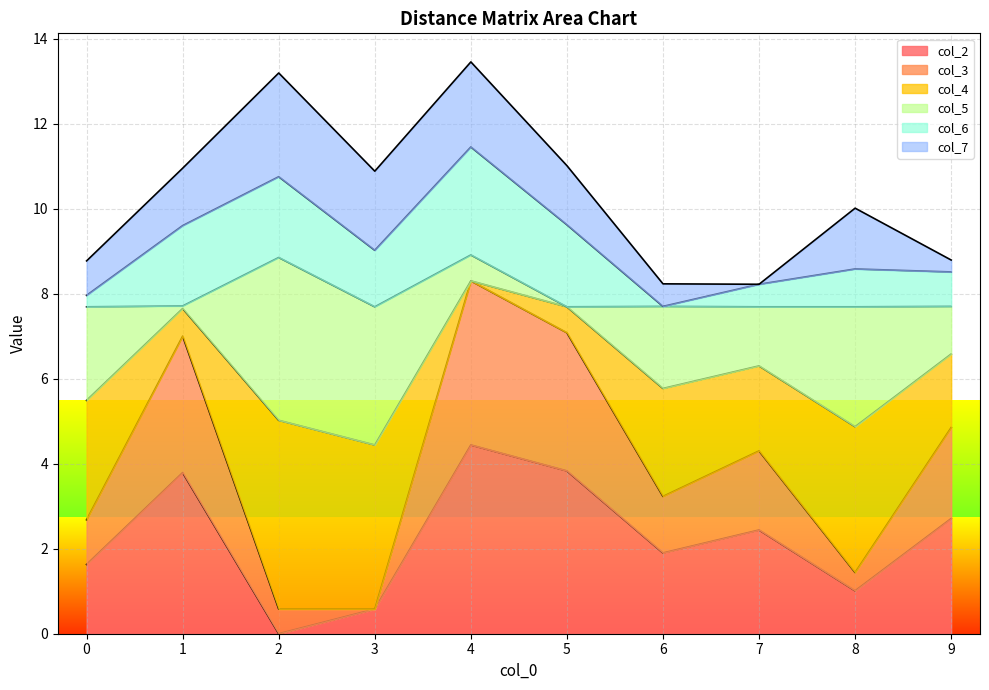

True or false: col_2 has a value of 1.3 at 7.

False